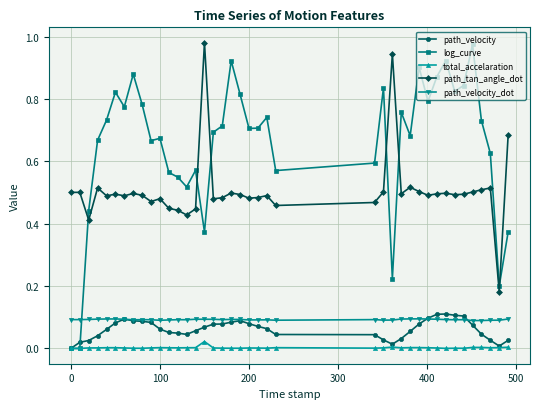

Which series has the largest total across all categories?

log_curve